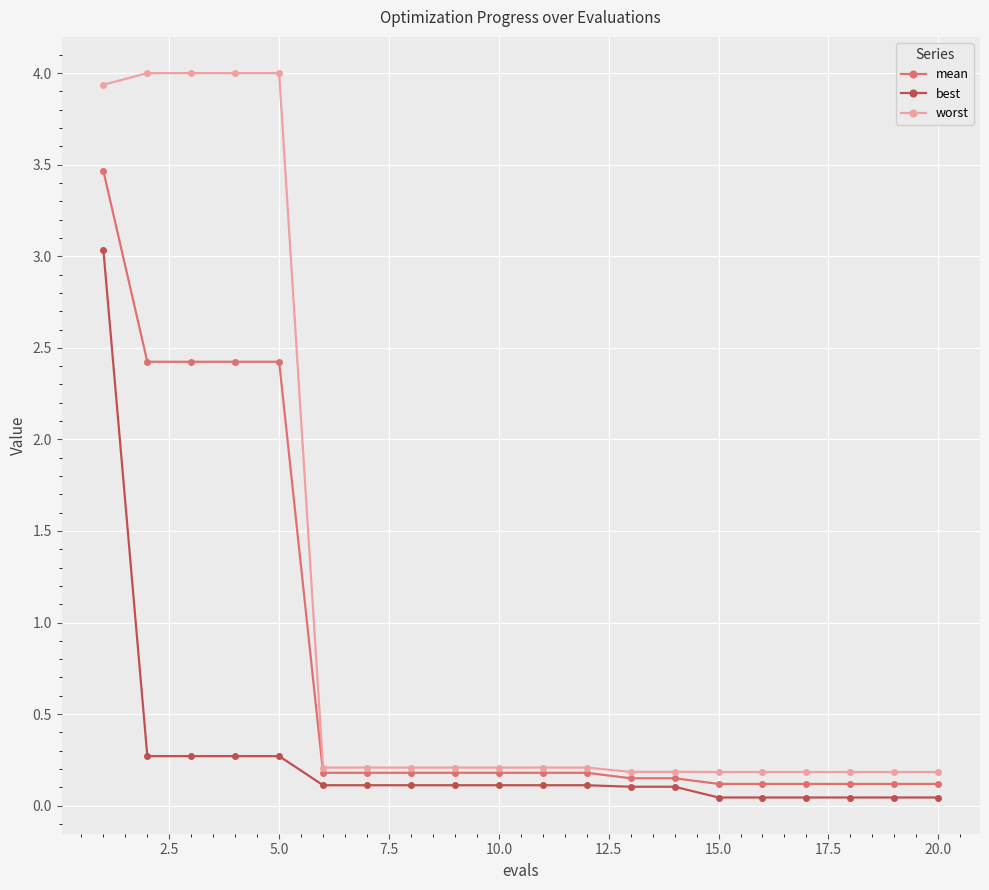

Which series has the widest spread of values?

worst